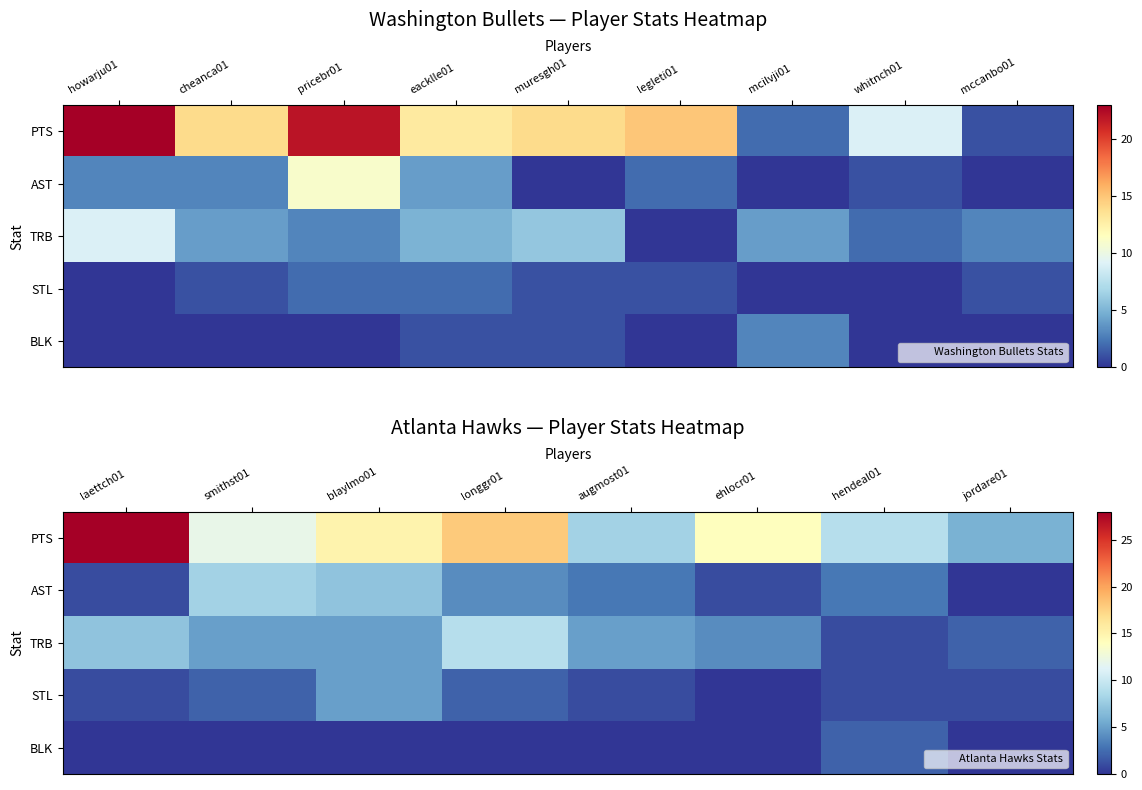

The value of PTS at ehlocr01 is 24. True or false?

False